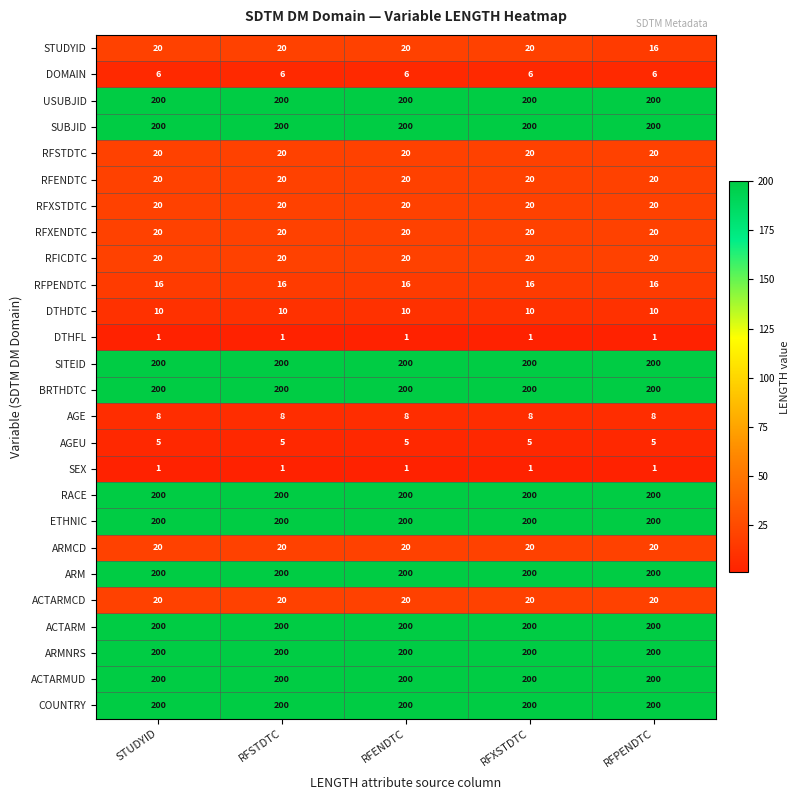

Between RFENDTC and RFPENDTC, which series saw the biggest shift?

STUDYID